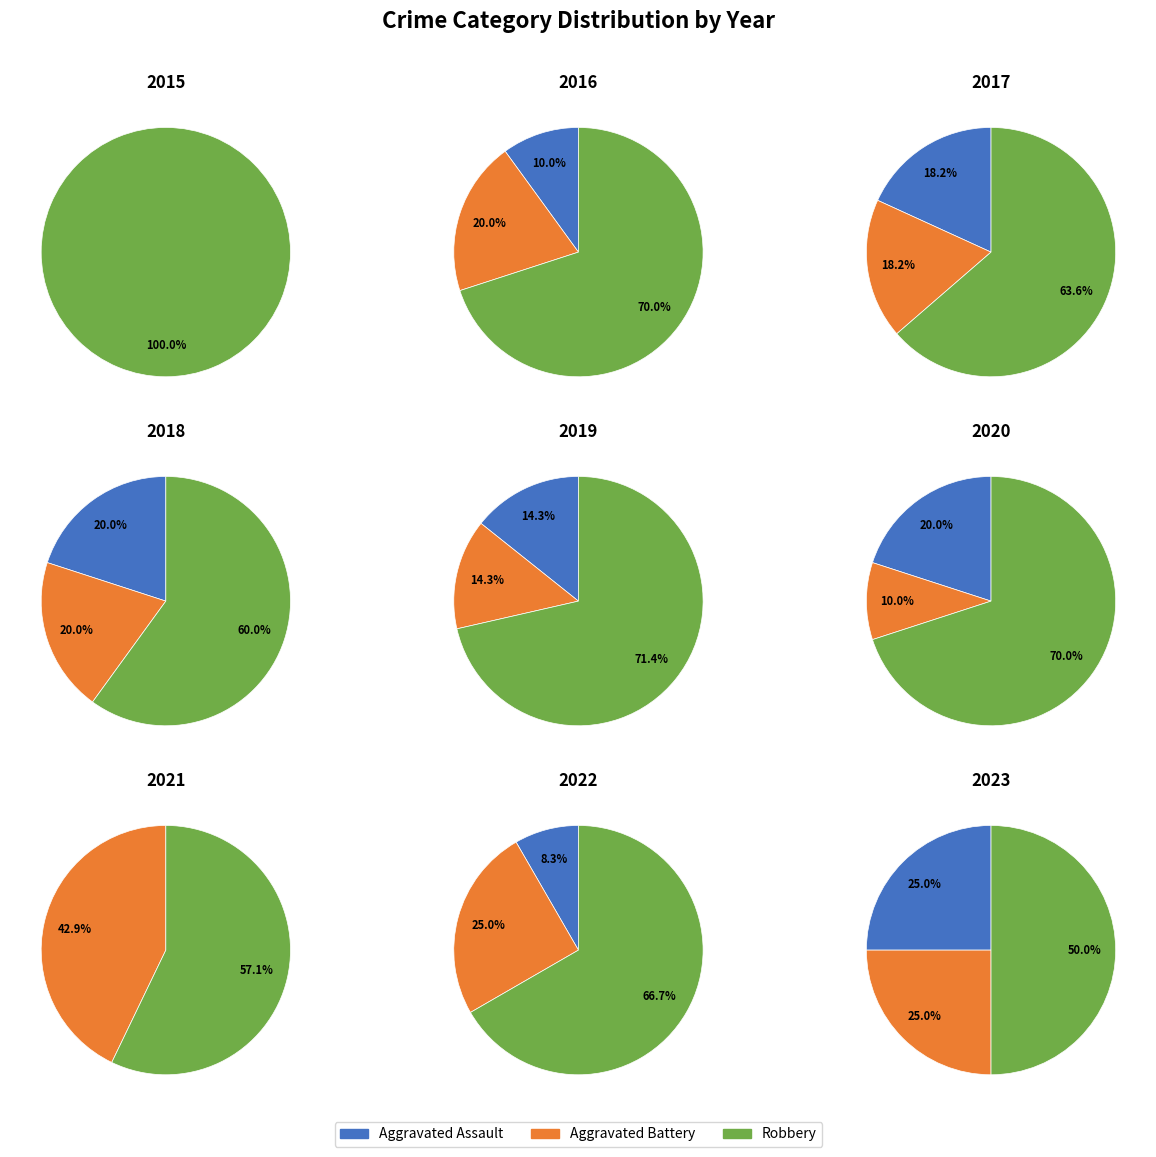

What is the spread (max minus min) of values at 5?

6